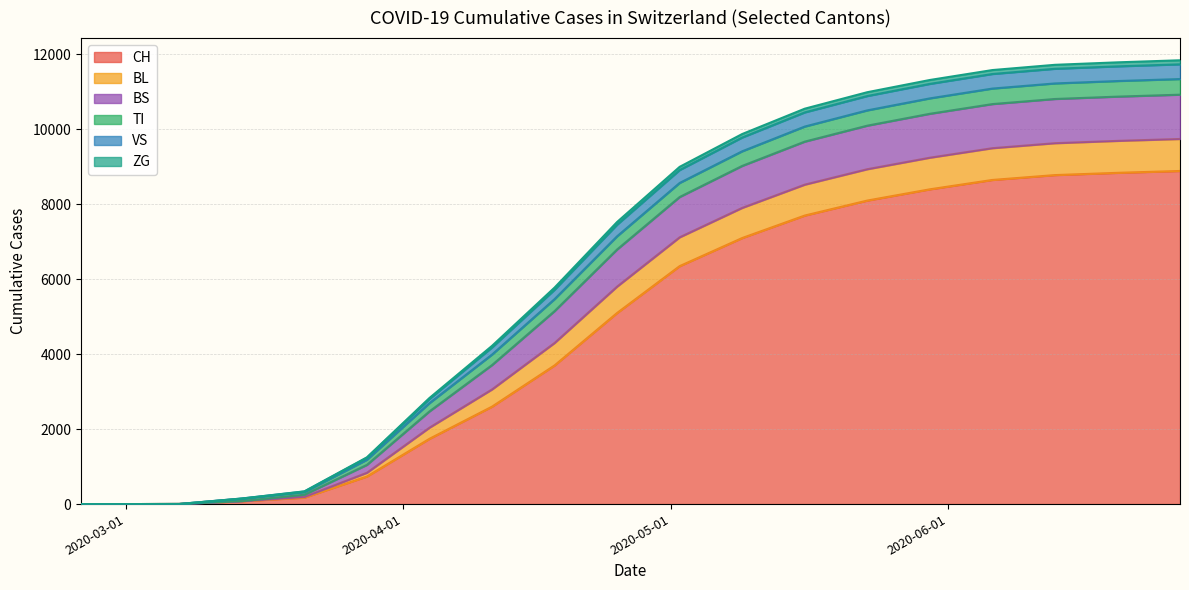

What is the maximum value for ZG?

11736